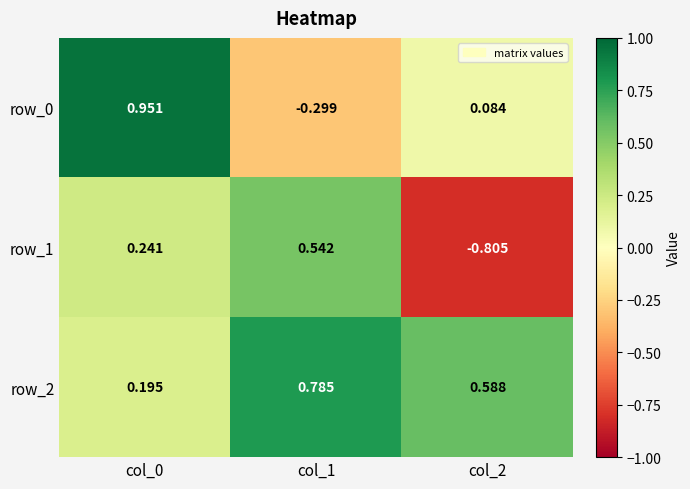

Rank the series at col_1 from lowest to highest value.

row_0, row_1, row_2